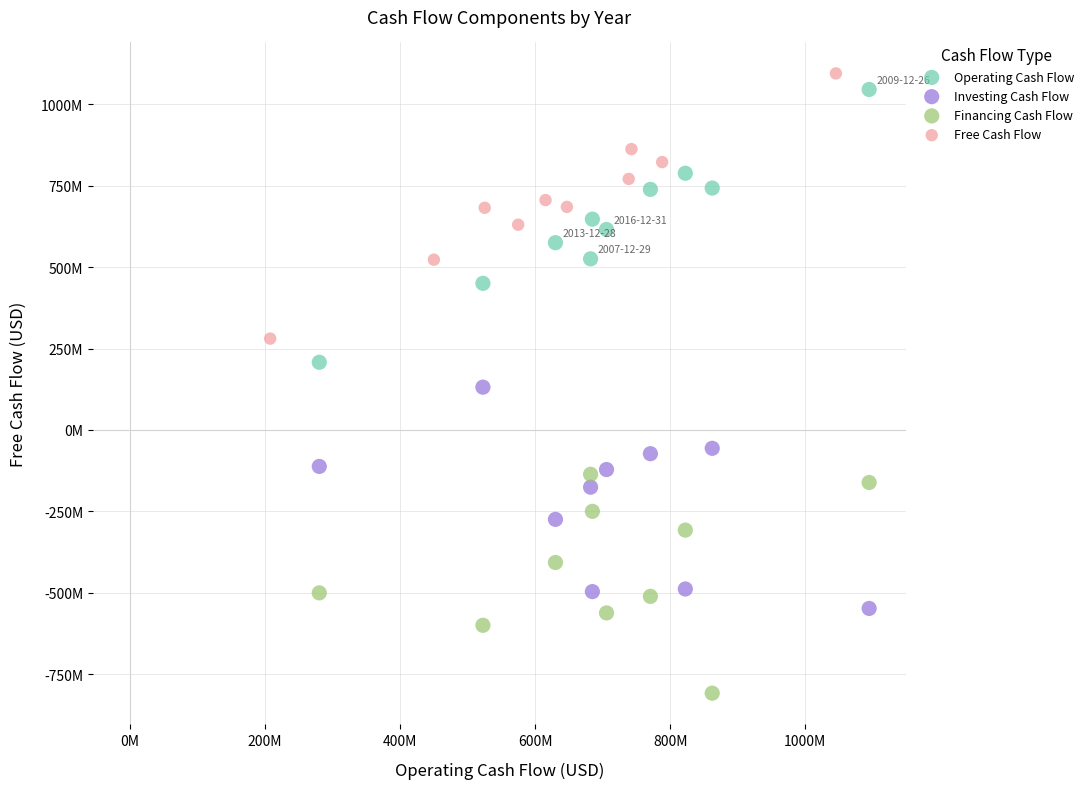

Which series reaches the minimum Y coordinate?

Financing Cash Flow